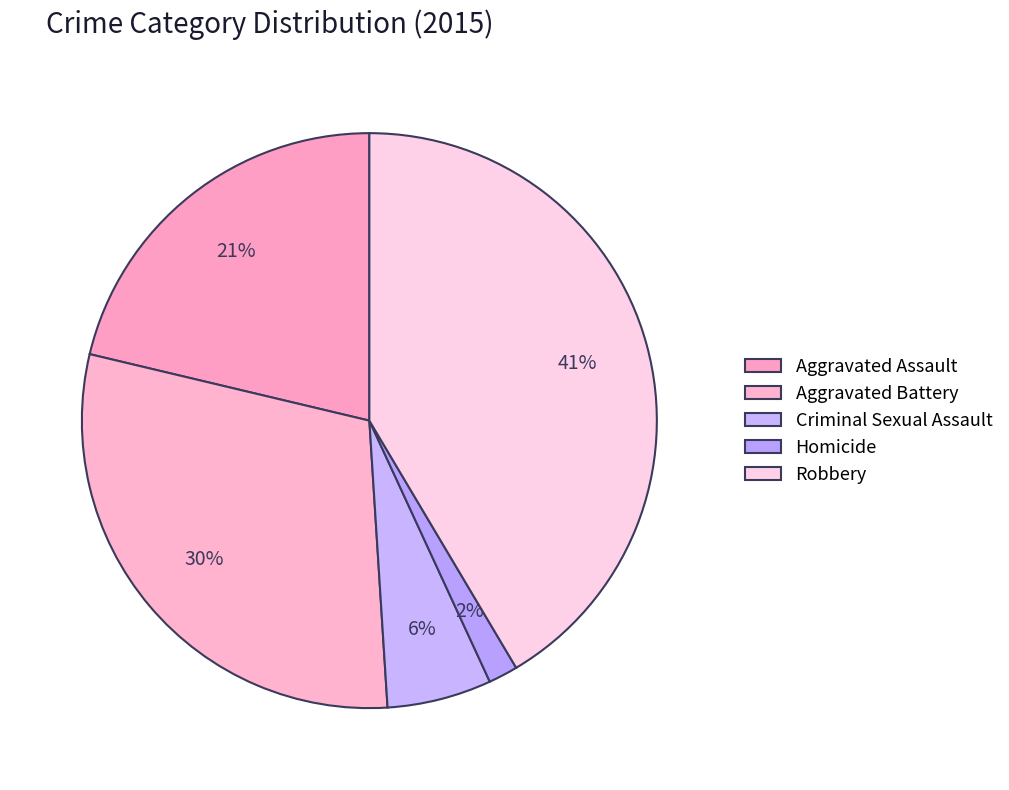

Count the number of slices in the pie.

5